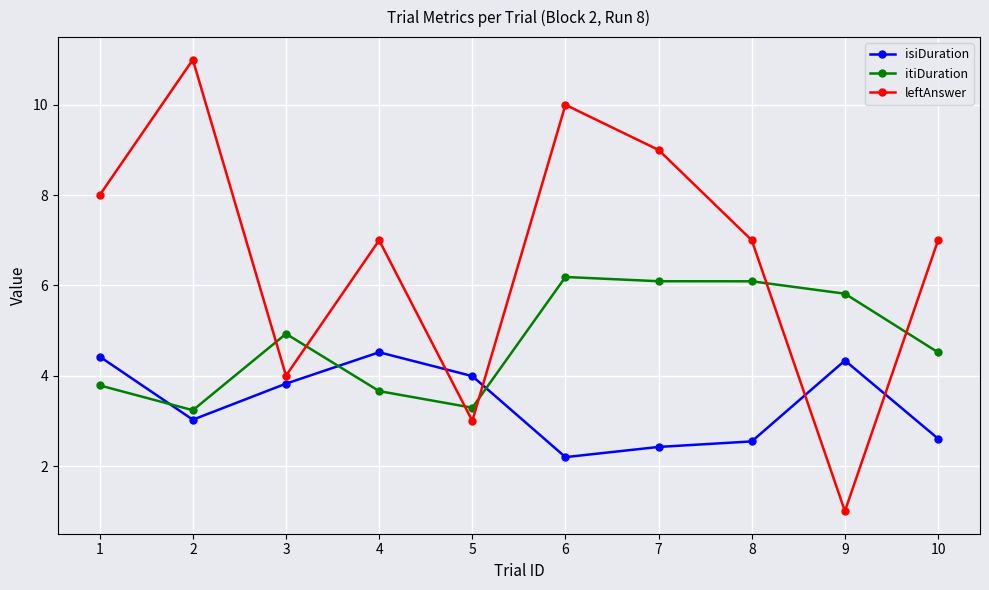

Reading left to right, extract all data points from this chart.

isiDuration: 4.4	3.0	3.8	4.5	4.0	2.2	2.4	2.5	4.3	2.6
itiDuration: 3.8	3.2	4.9	3.7	3.3	6.2	6.1	6.1	5.8	4.5
leftAnswer: 8.0	11.0	4.0	7.0	3.0	10.0	9.0	7.0	1.0	7.0